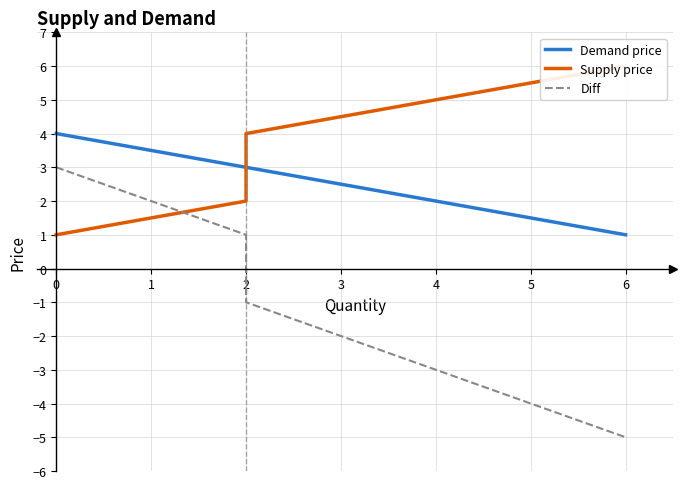

True or false: Demand price and Diff intersect in this chart.

False